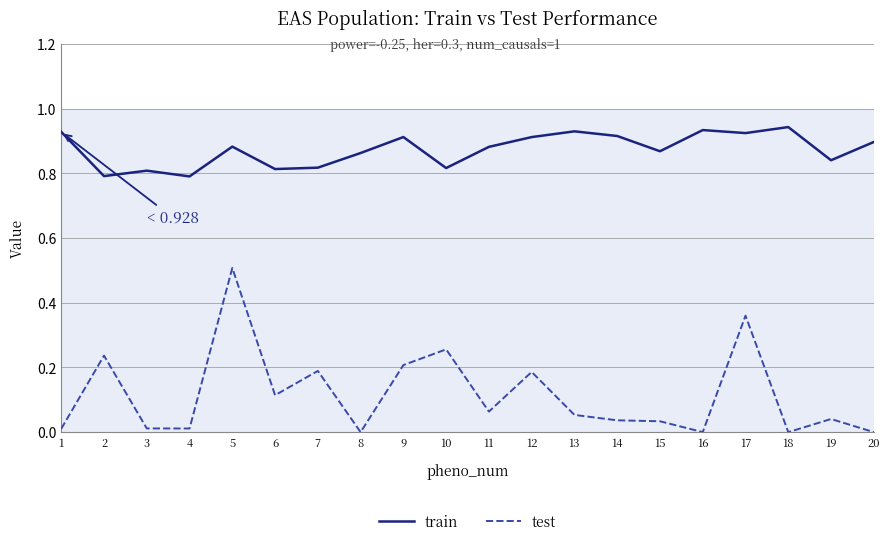

Rank the series by their maximum value, from lowest to highest.

test, train